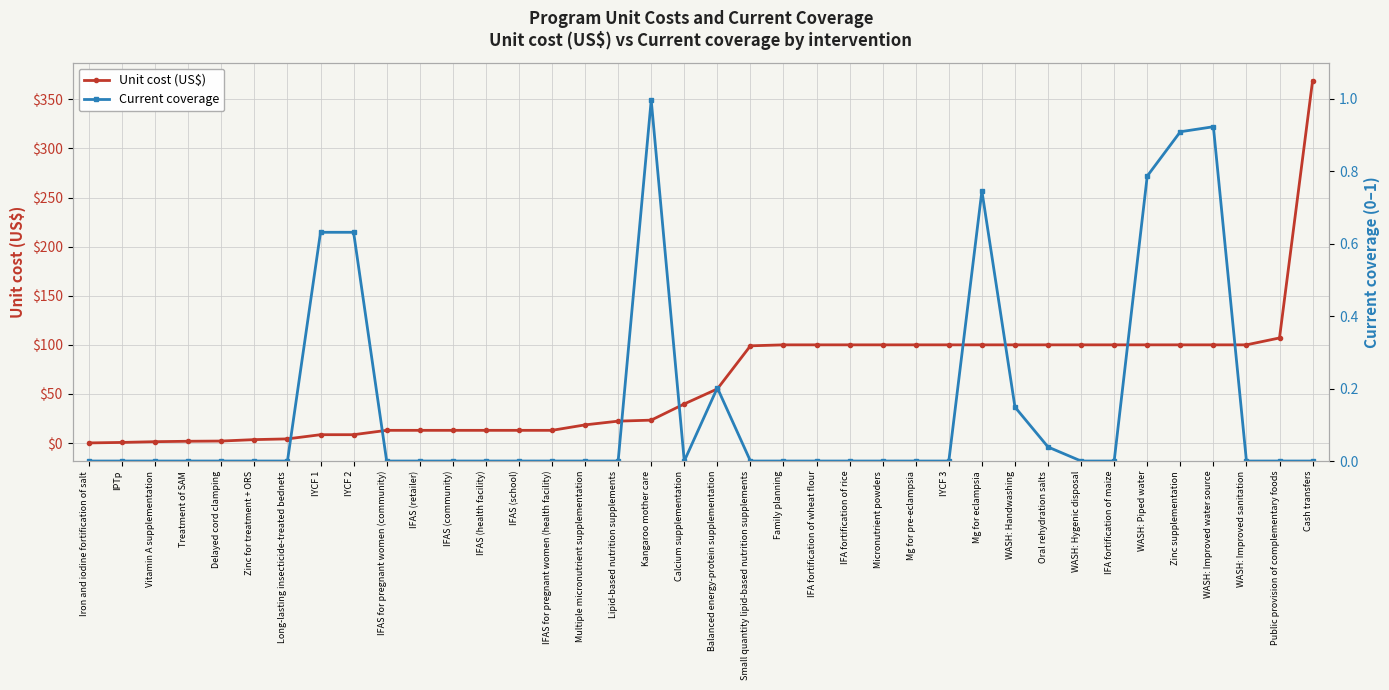

What is the label of the 28th point from the right?

IFAS (retailer)